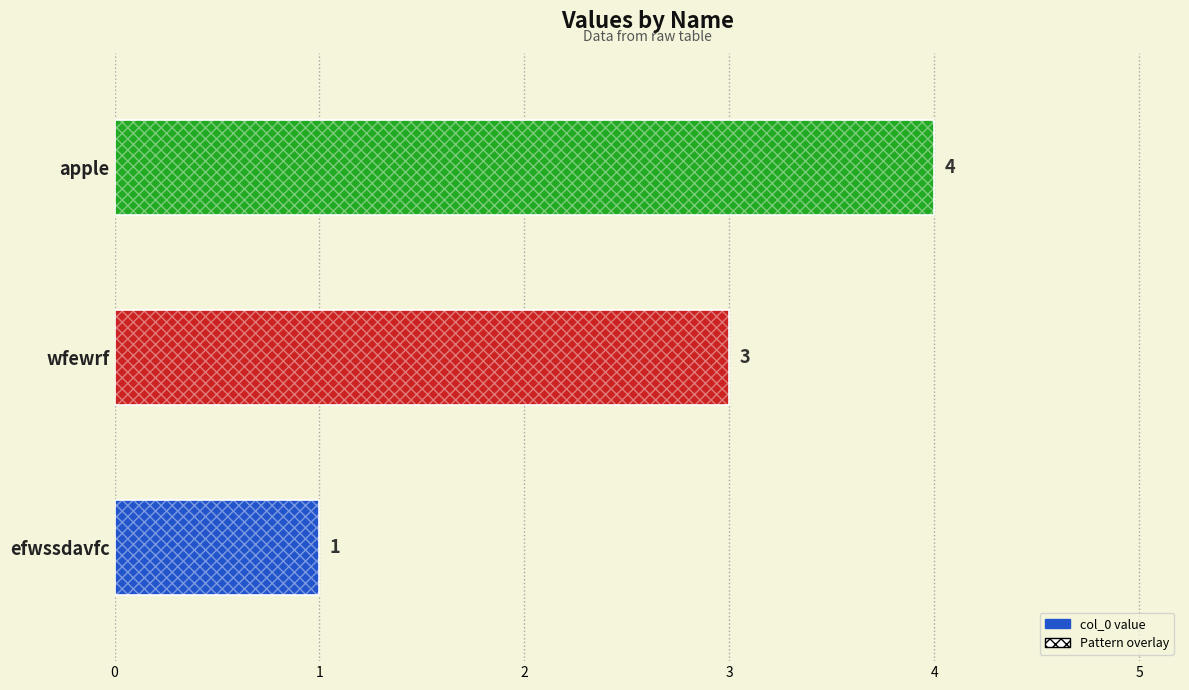

What is the change in value from efwssdavfc to wfewrf?

+2